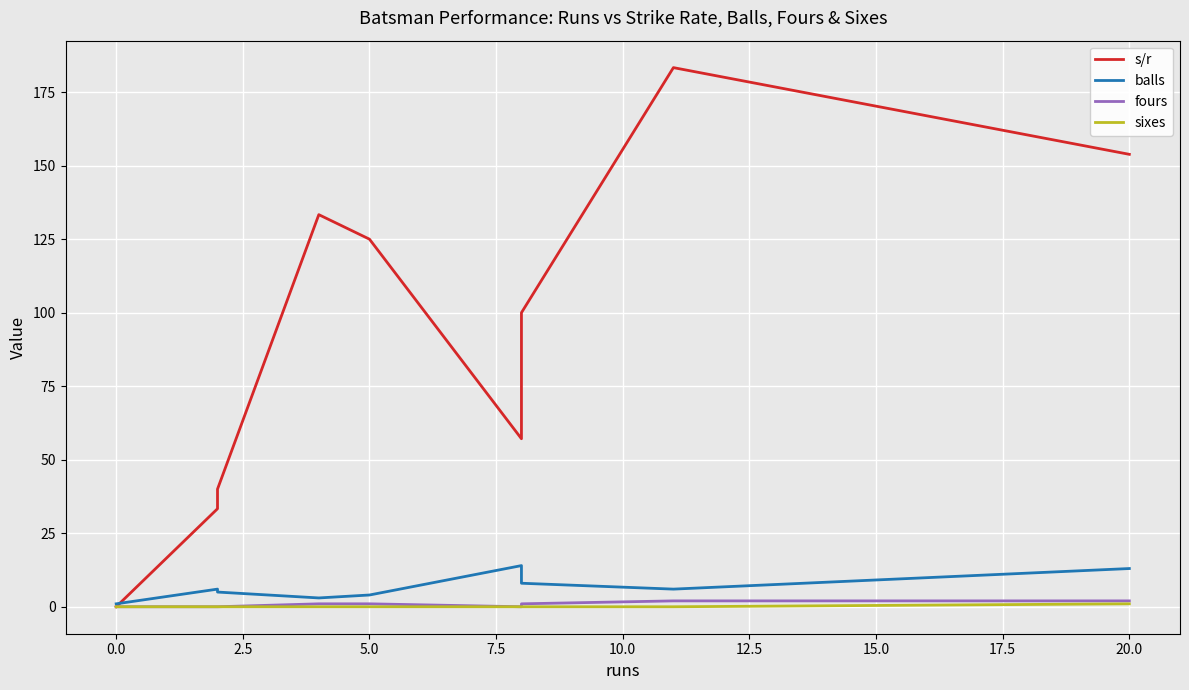

Between 17.5 and 0.0, which is larger?

17.5